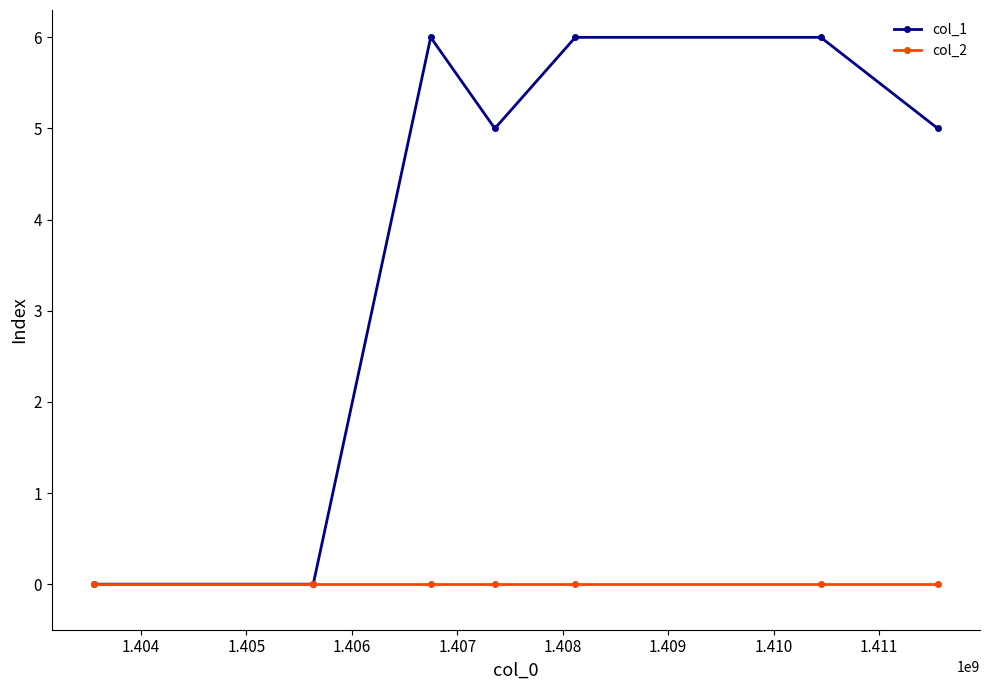

Count the number of data series in this chart.

2